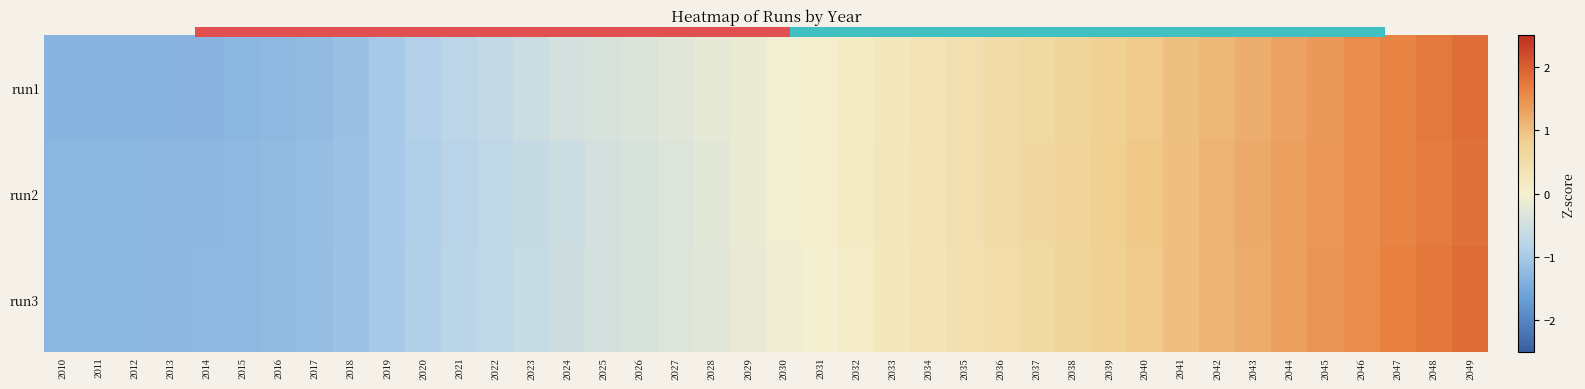

What is the difference between the maximum and minimum values in the run1 series?

3.2